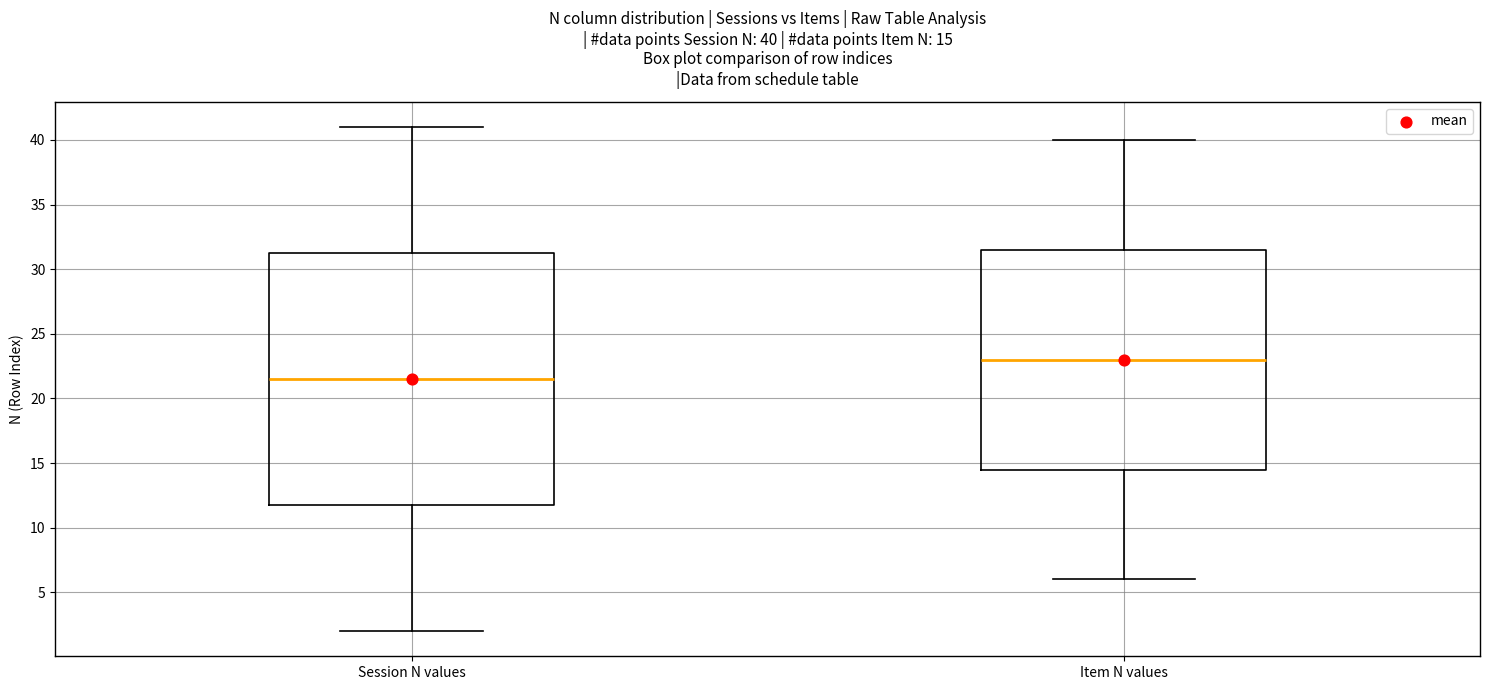

Which box's median line is the highest?

Item N values